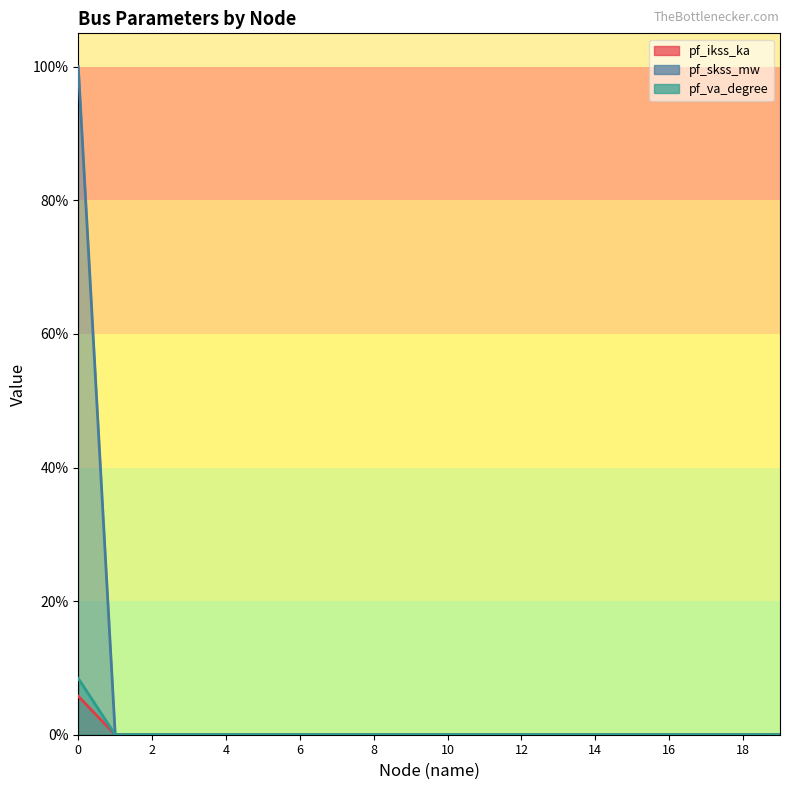

The pf_skss_mw series shows 0.6 at 8. True or false?

False